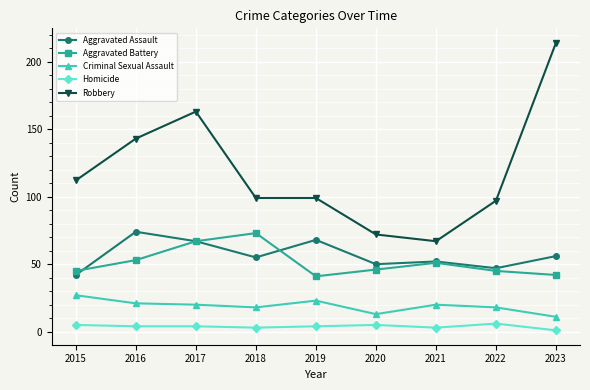

True or false: Robbery has more than 2 points higher than both neighbors.

False